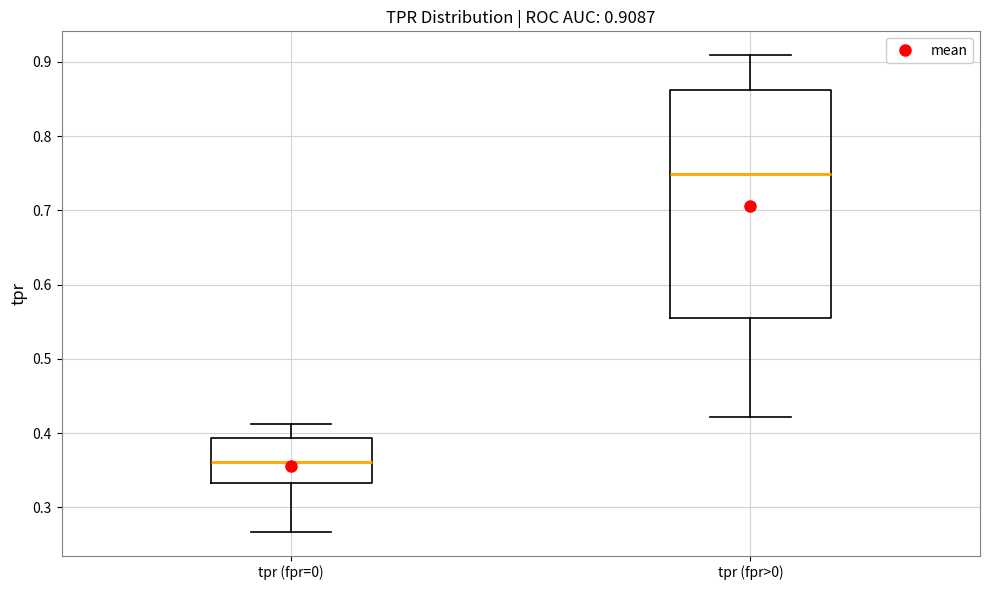

Which box is the tallest, from its lower edge to its upper edge?

tpr (fpr>0)